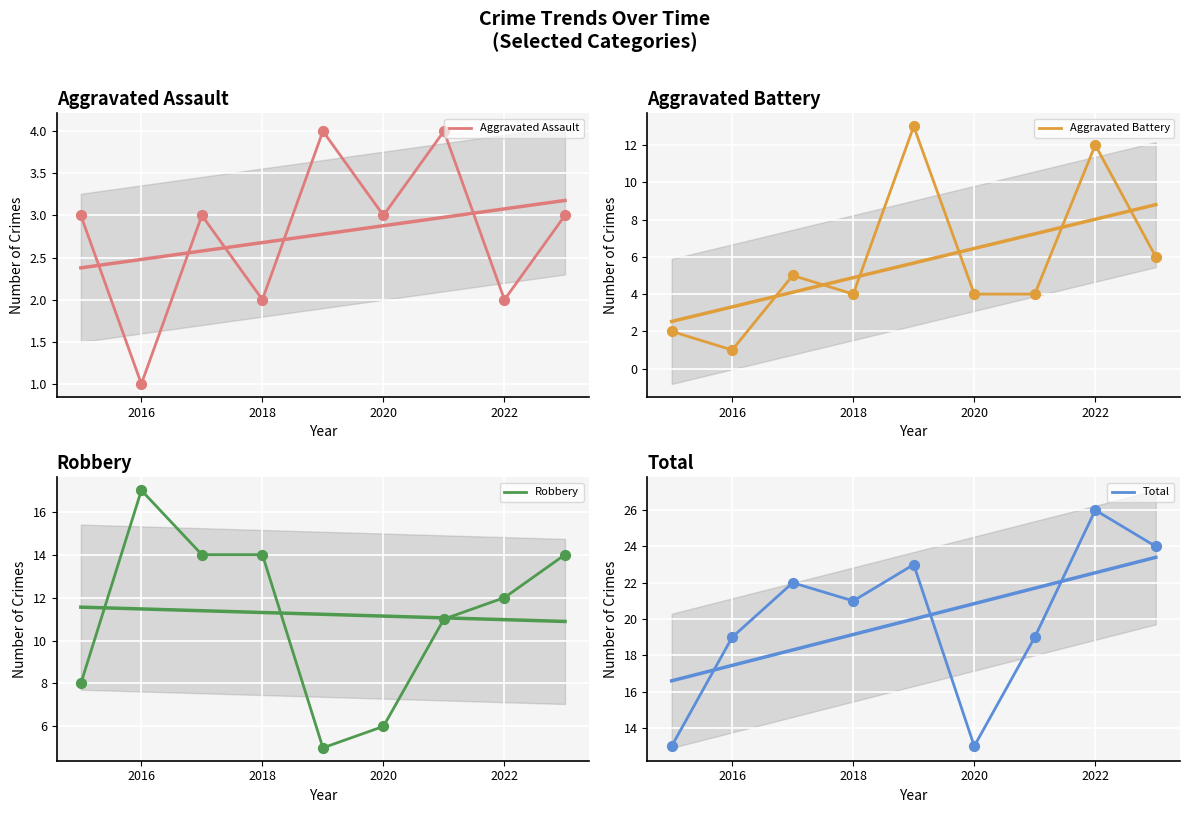

At which category is the sum across all series the highest?

2022